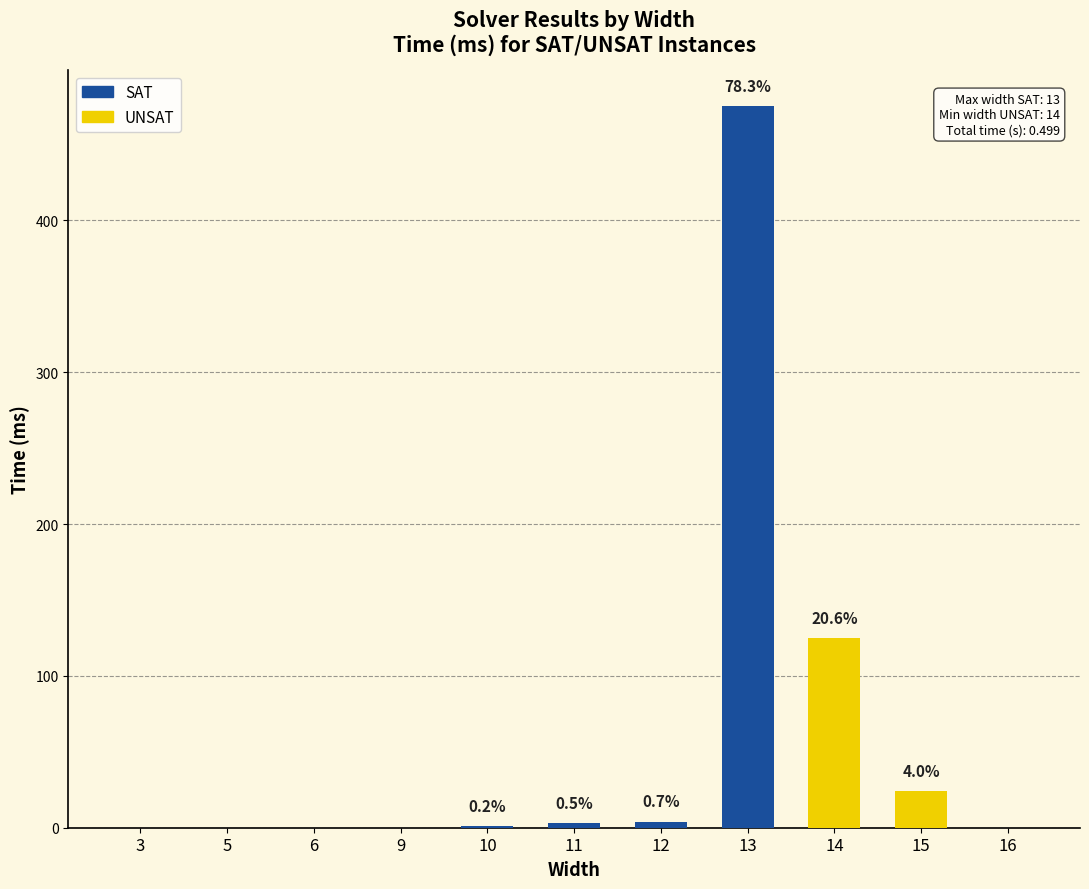

How many groups of bars are there?

11